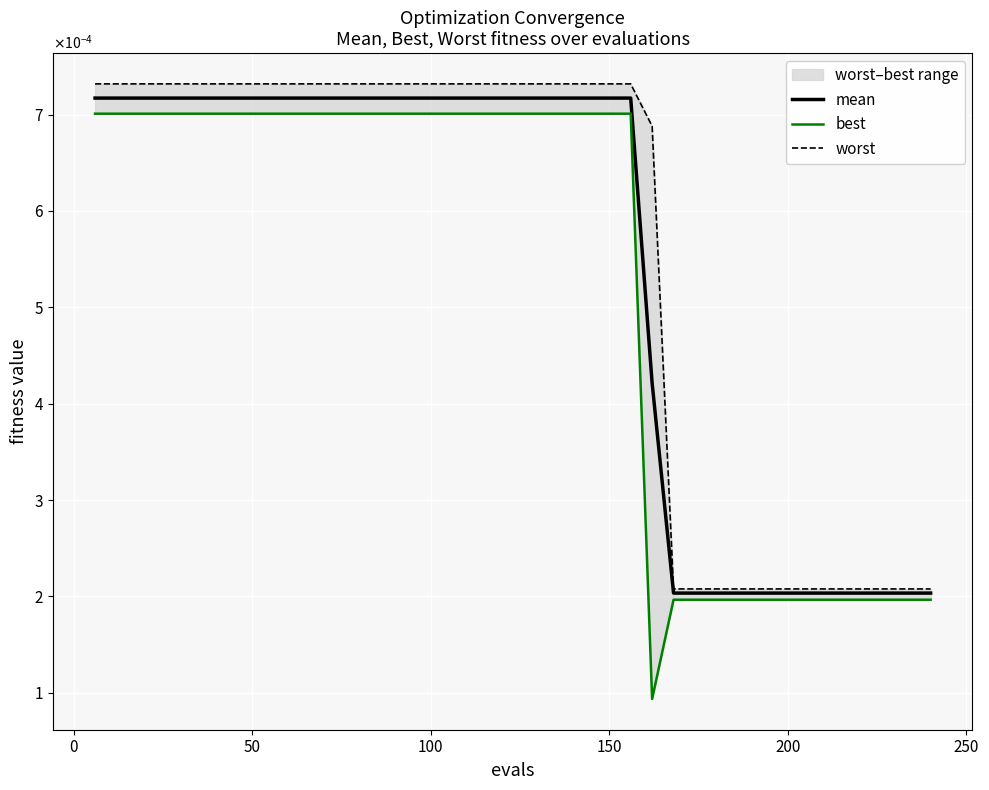

Which series has the largest total across all categories?

worst